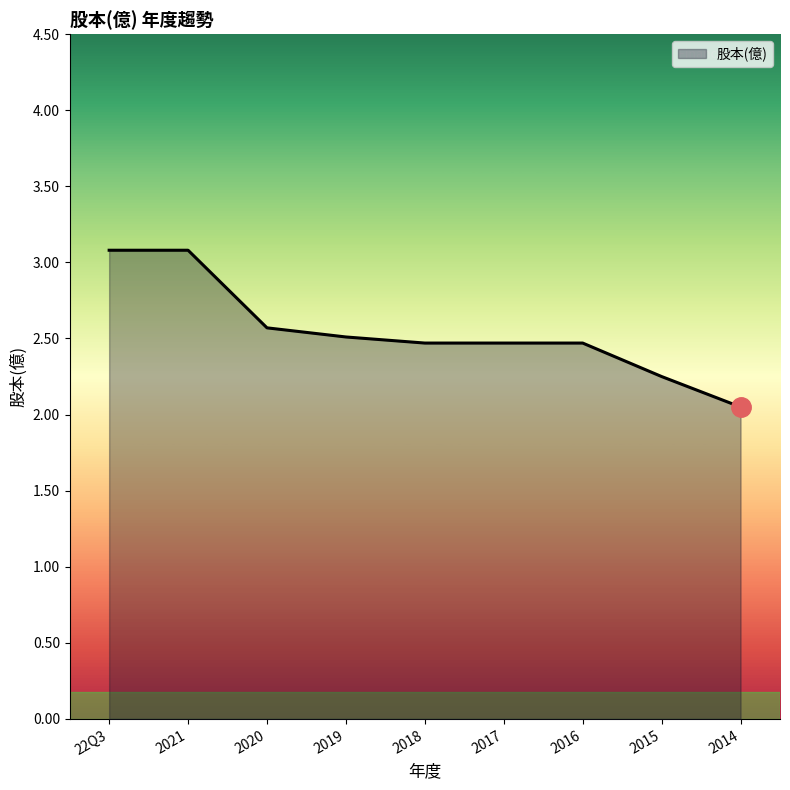

What position from the left is 2019?

4